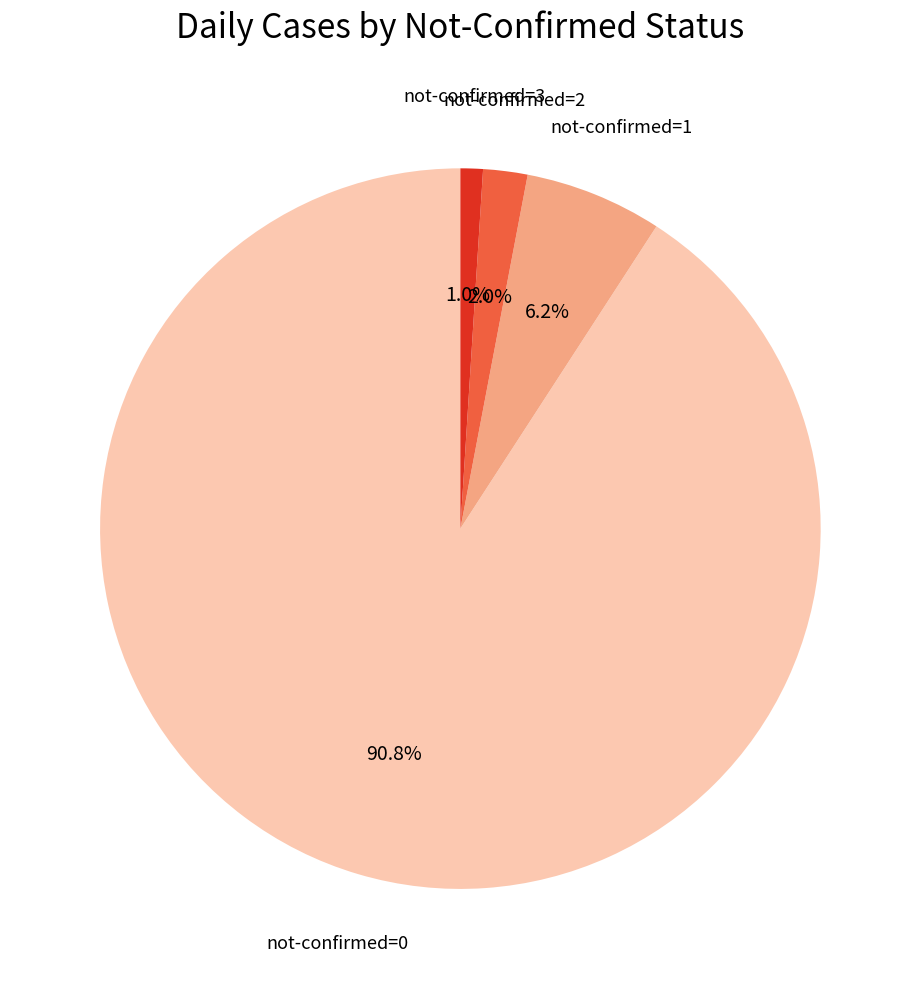

Is there a majority slice in this chart?

Yes